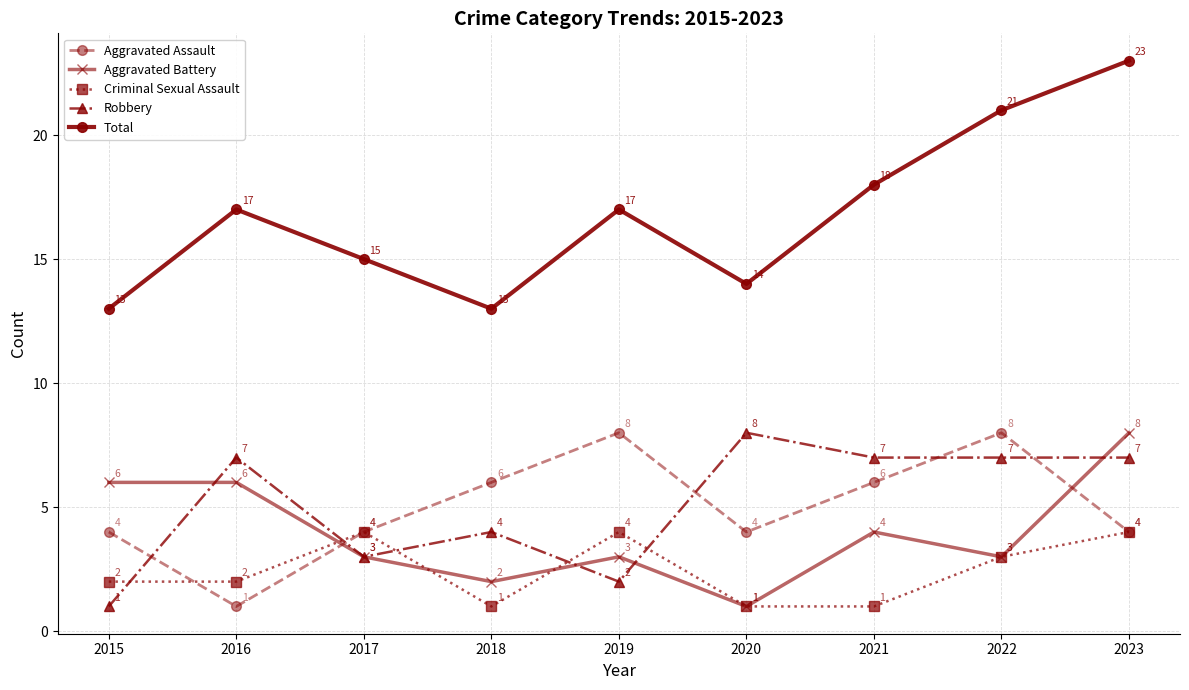

Read the Robbery value at 2021.

7